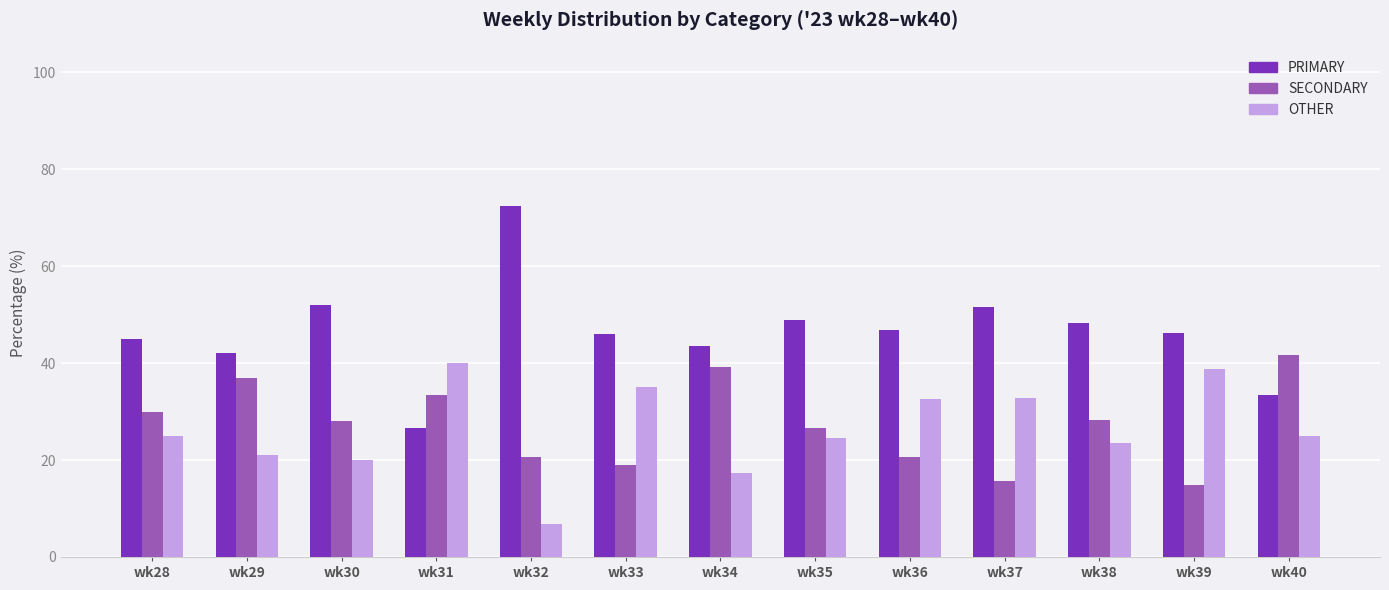

Where does the PRIMARY series first go above 46?

wk30